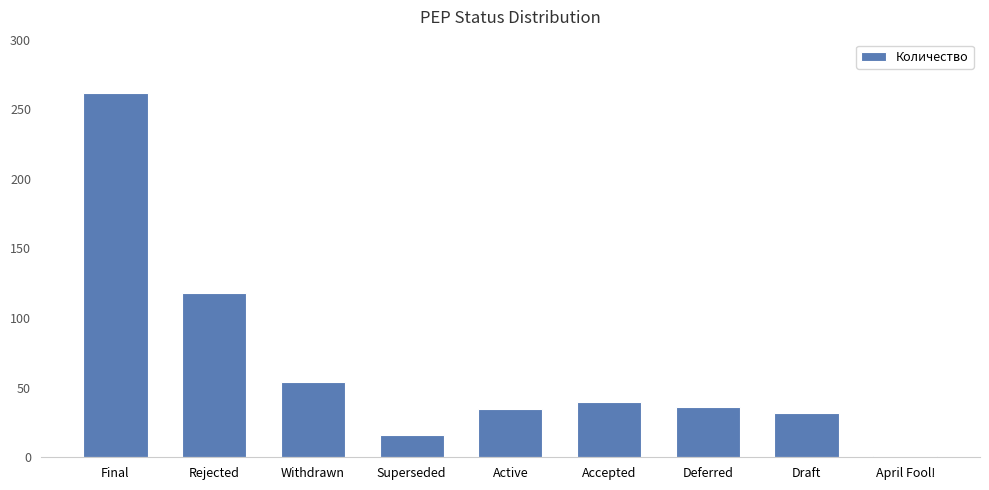

Where is the data nearest to the value 131?

Rejected